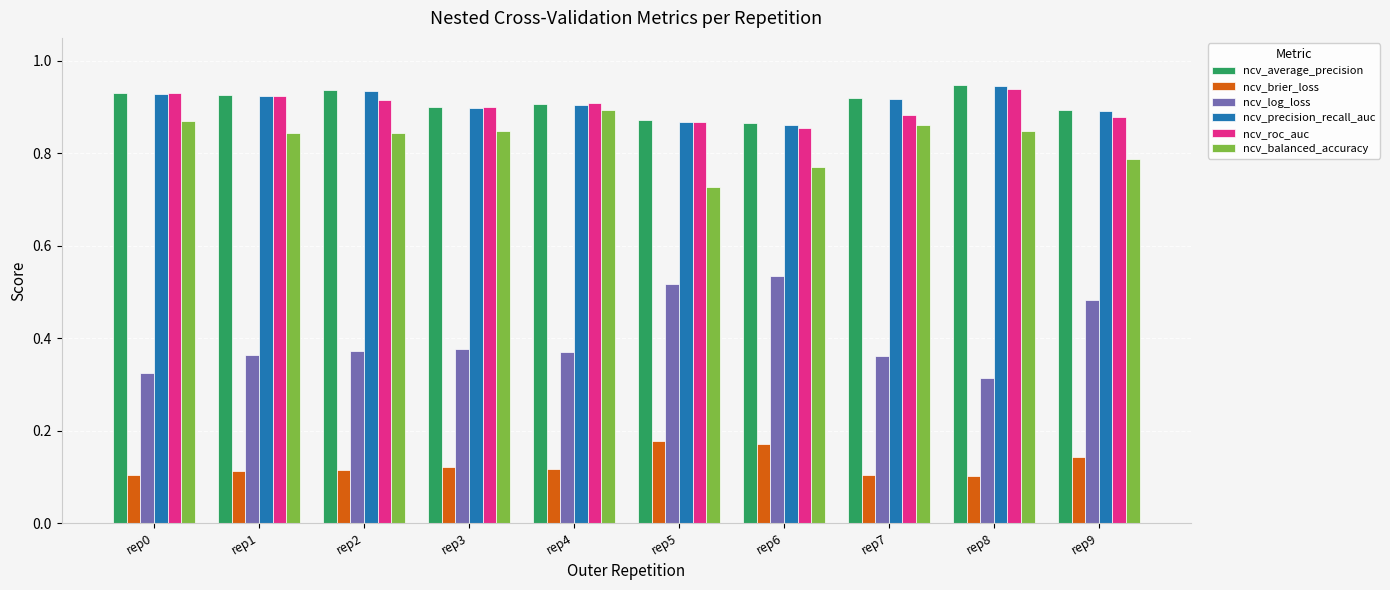

At how many categories does at least one series exceed 0?

10